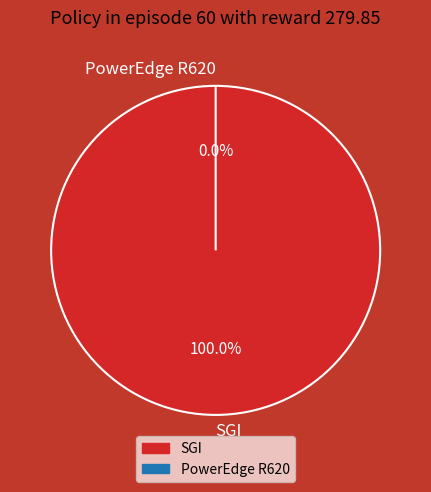

Which has a higher value, SGI or PowerEdge R620?

SGI